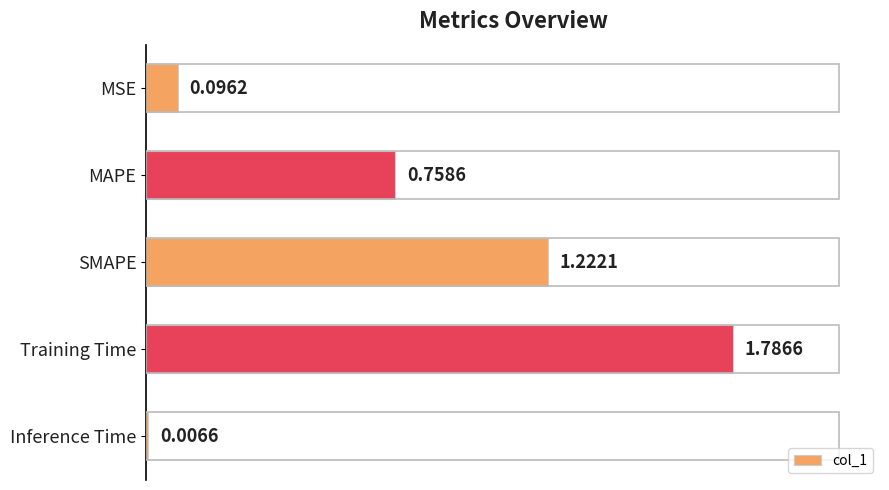

What is the change in value from MAPE to SMAPE?

+0.5